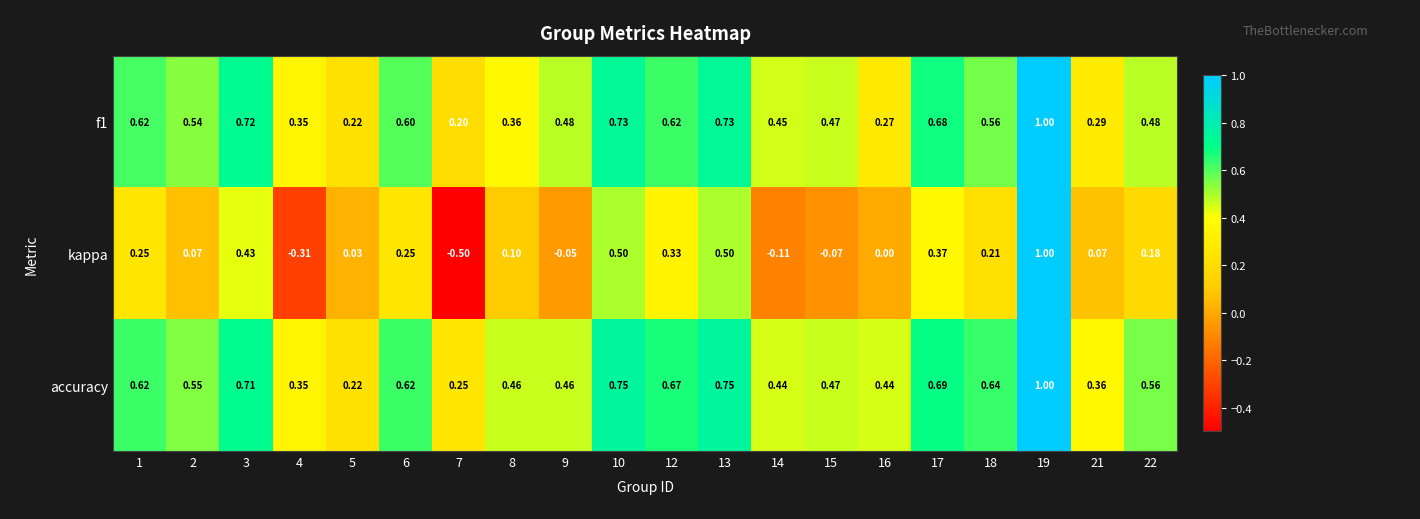

Which series has the largest total across all categories?

accuracy